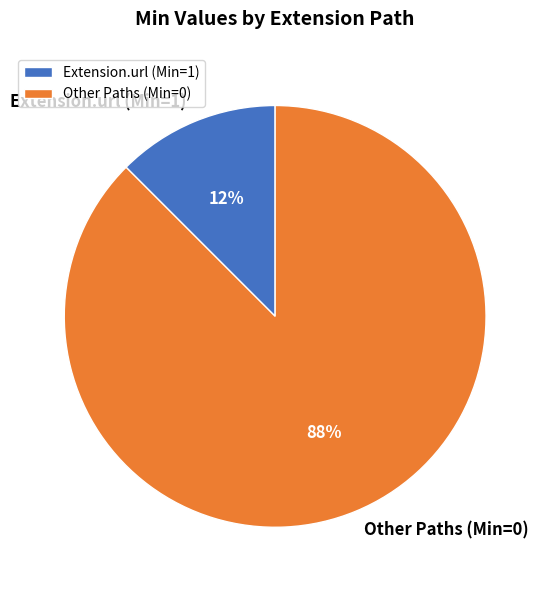

Count the number of slices in the pie.

2